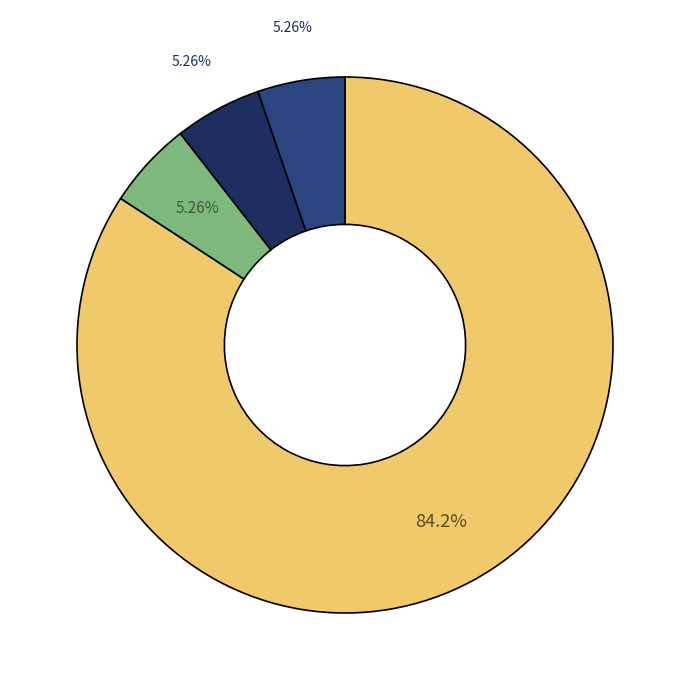

How many slices are in this pie chart?

4